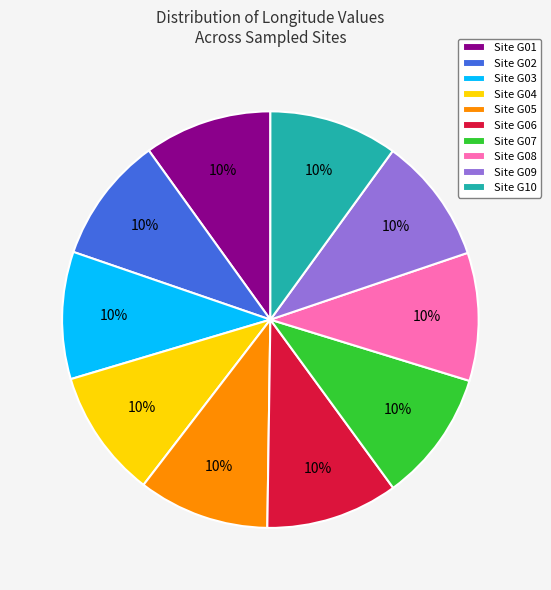

How many slices are in this pie chart?

10